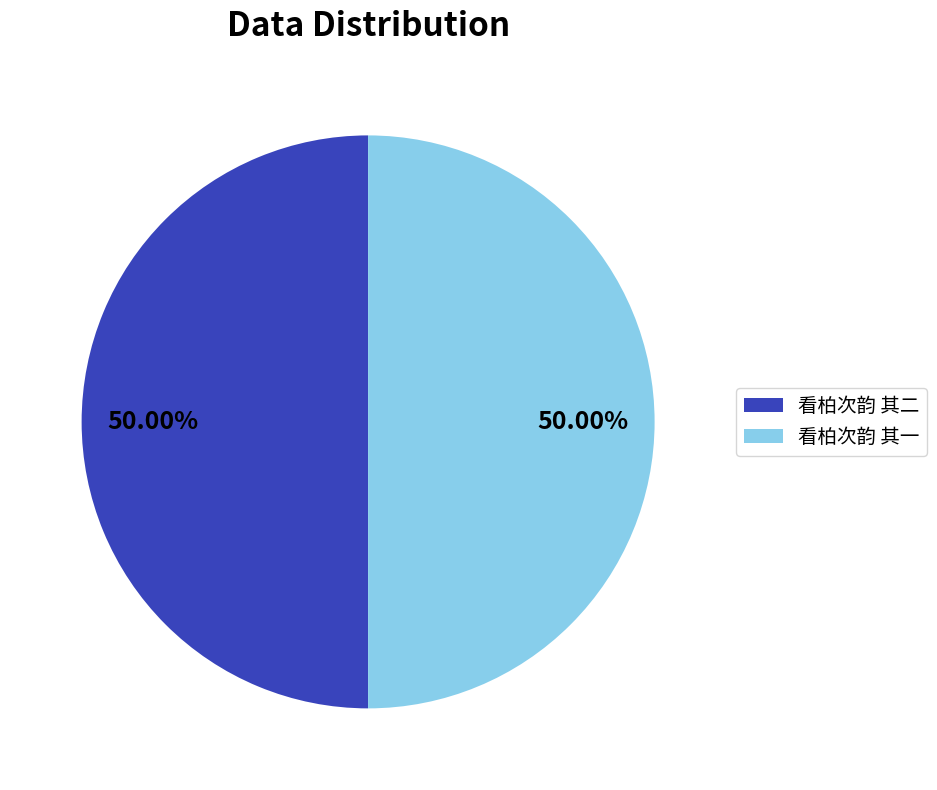

The 看柏次韵 其一 slice represents 57% of the pie. True or false?

False